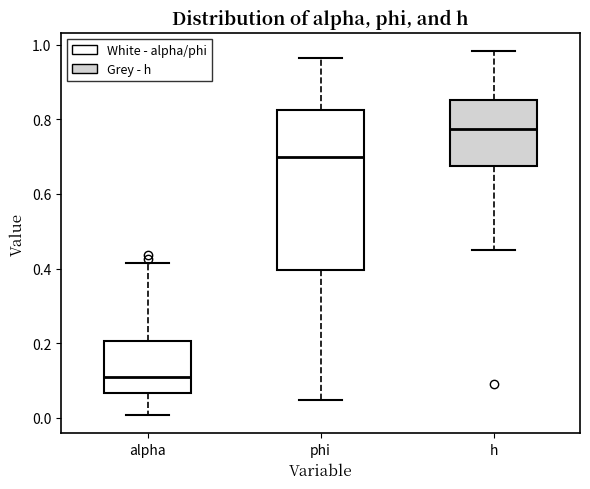

Reading left to right, transcribe this box plot: for each box, give where its median line is, the range the box spans, and where its two whiskers end, as read against the y-axis. The values are not printed on the chart, so give them approximately, as read against the axis.

alpha: median 0.10, box 0.06 to 0.20, whiskers 0.00 to 0.42
phi: median 0.70, box 0.40 to 0.82, whiskers 0.04 to 0.96
h: median 0.78, box 0.68 to 0.86, whiskers 0.46 to 0.98